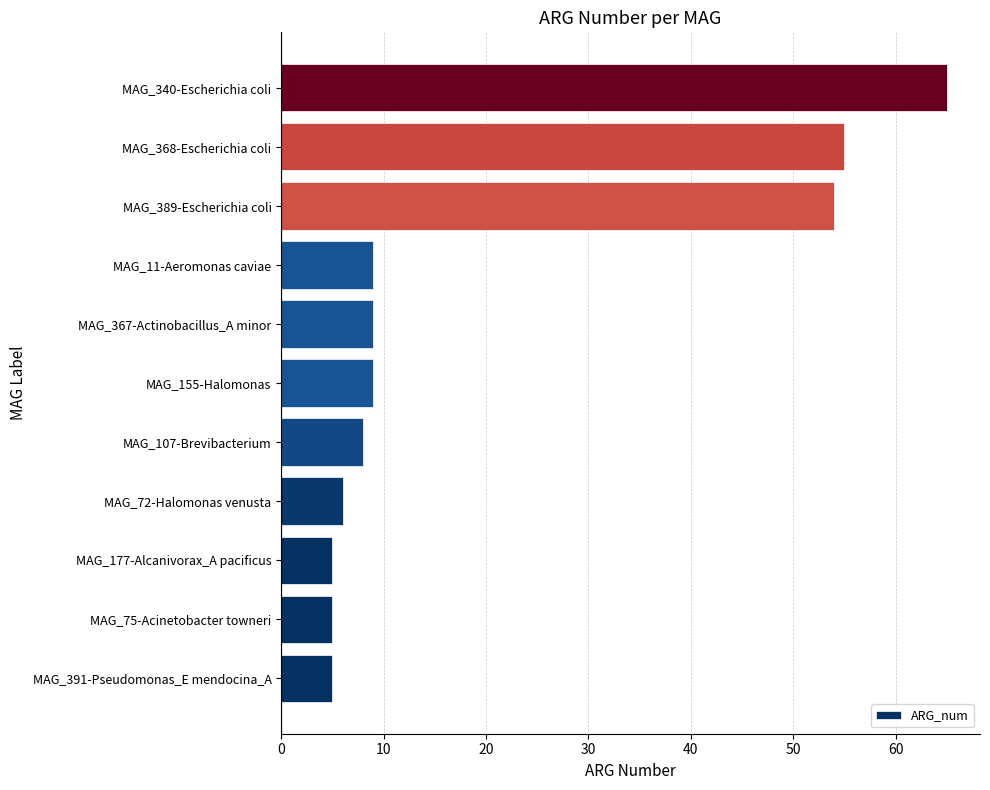

What is the difference between the second highest and minimum values?

50